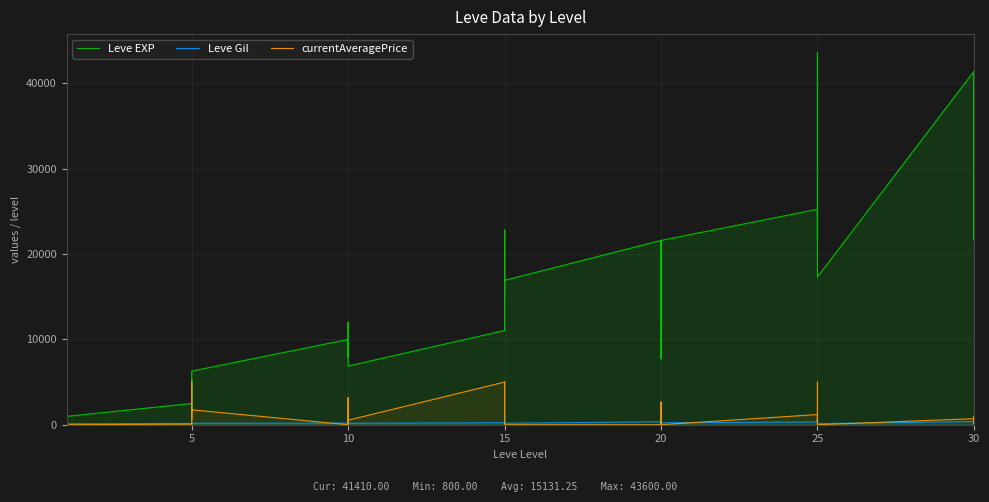

Is it true that Leve EXP equals 16494.4 at 25?

False